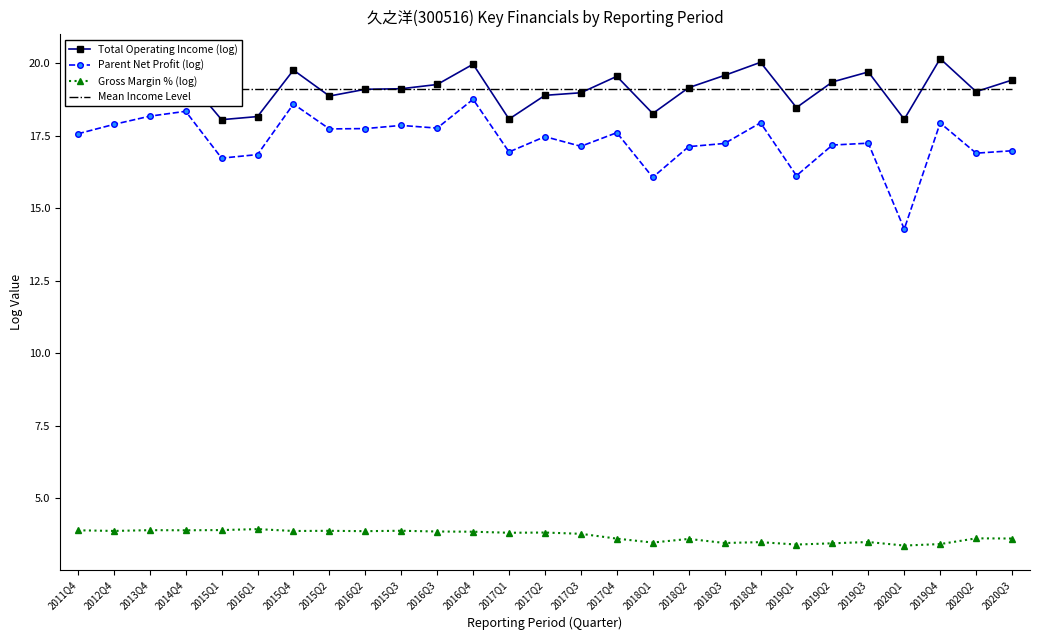

What position from the right is 2017Q4?

12